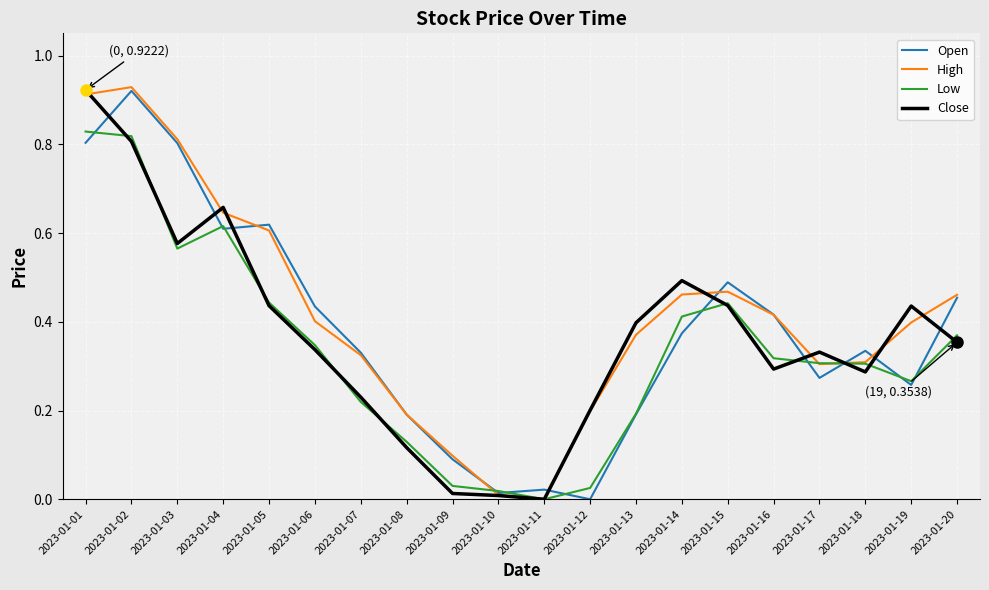

What are all the series names shown in the legend?

Open, High, Low, Close